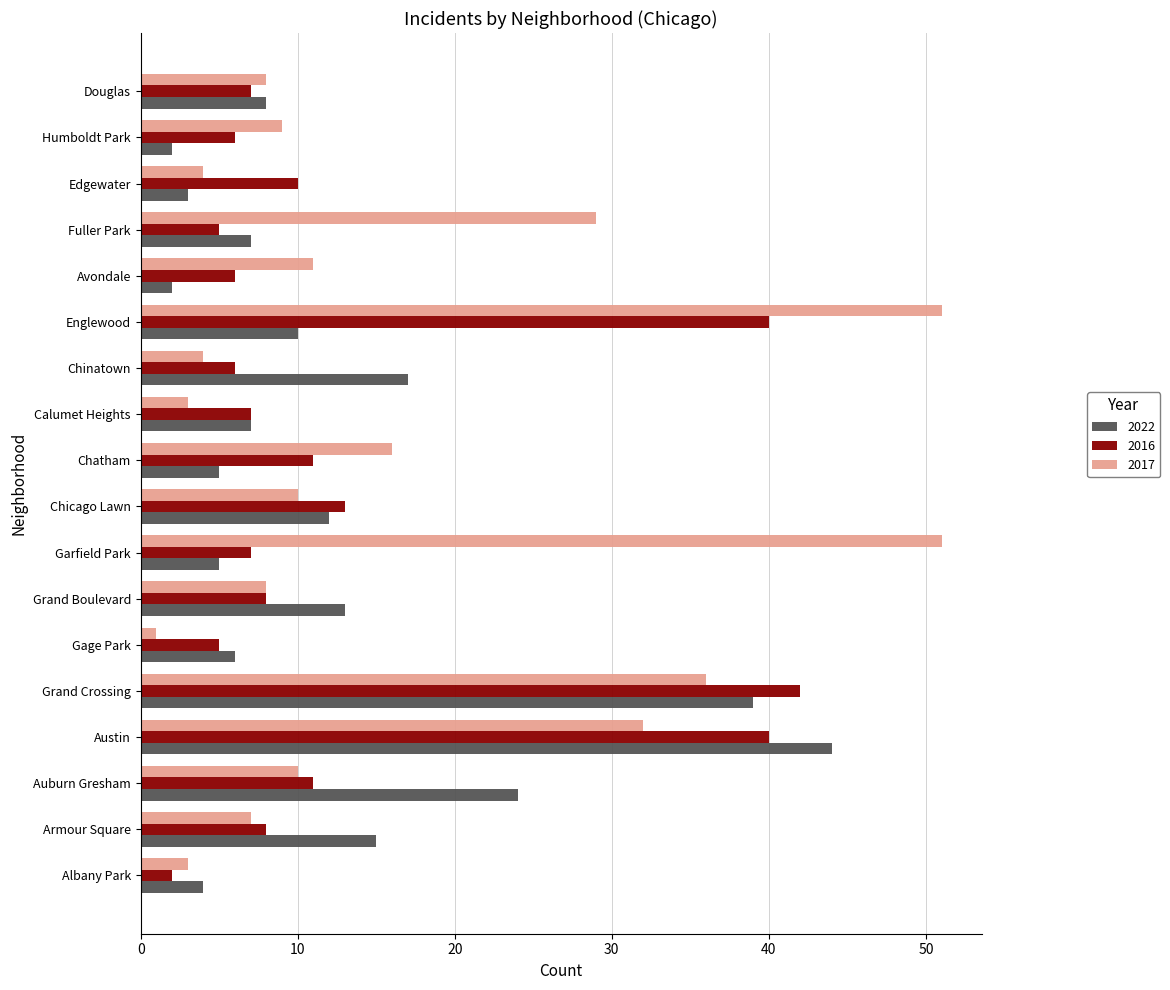

What is the spread (max minus min) of values at Edgewater?

7